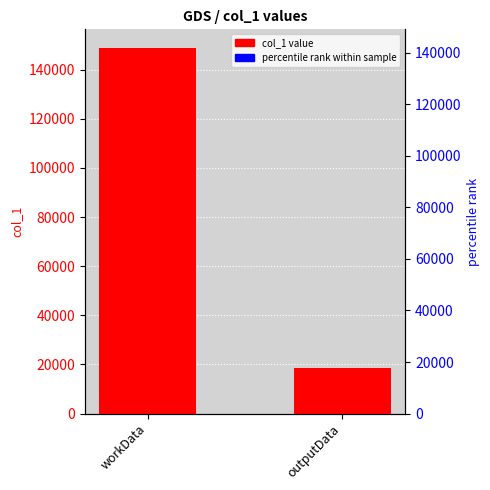

Rank the categories by value from lowest to highest.

outputData, workData